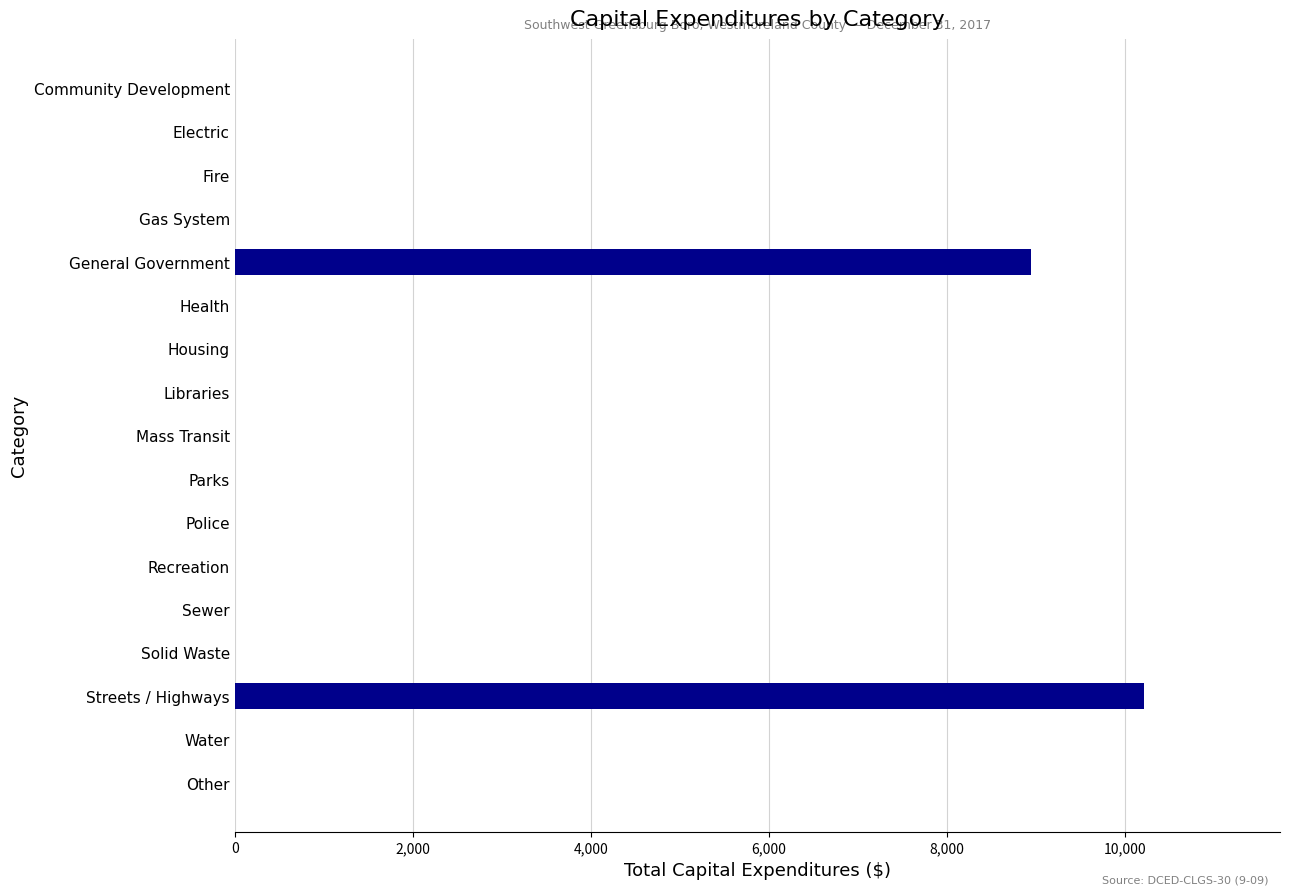

Reading bottom to top, list all the values displayed in this chart.

Other=0	Water=0	Streets / Highways=10208	Solid Waste=0	Sewer=0	Recreation=0	Police=0	Parks=0	Mass Transit=0	Libraries=0	Housing=0	Health=0	General Government=8940	Gas System=0	Fire=0	Electric=0	Community Development=0